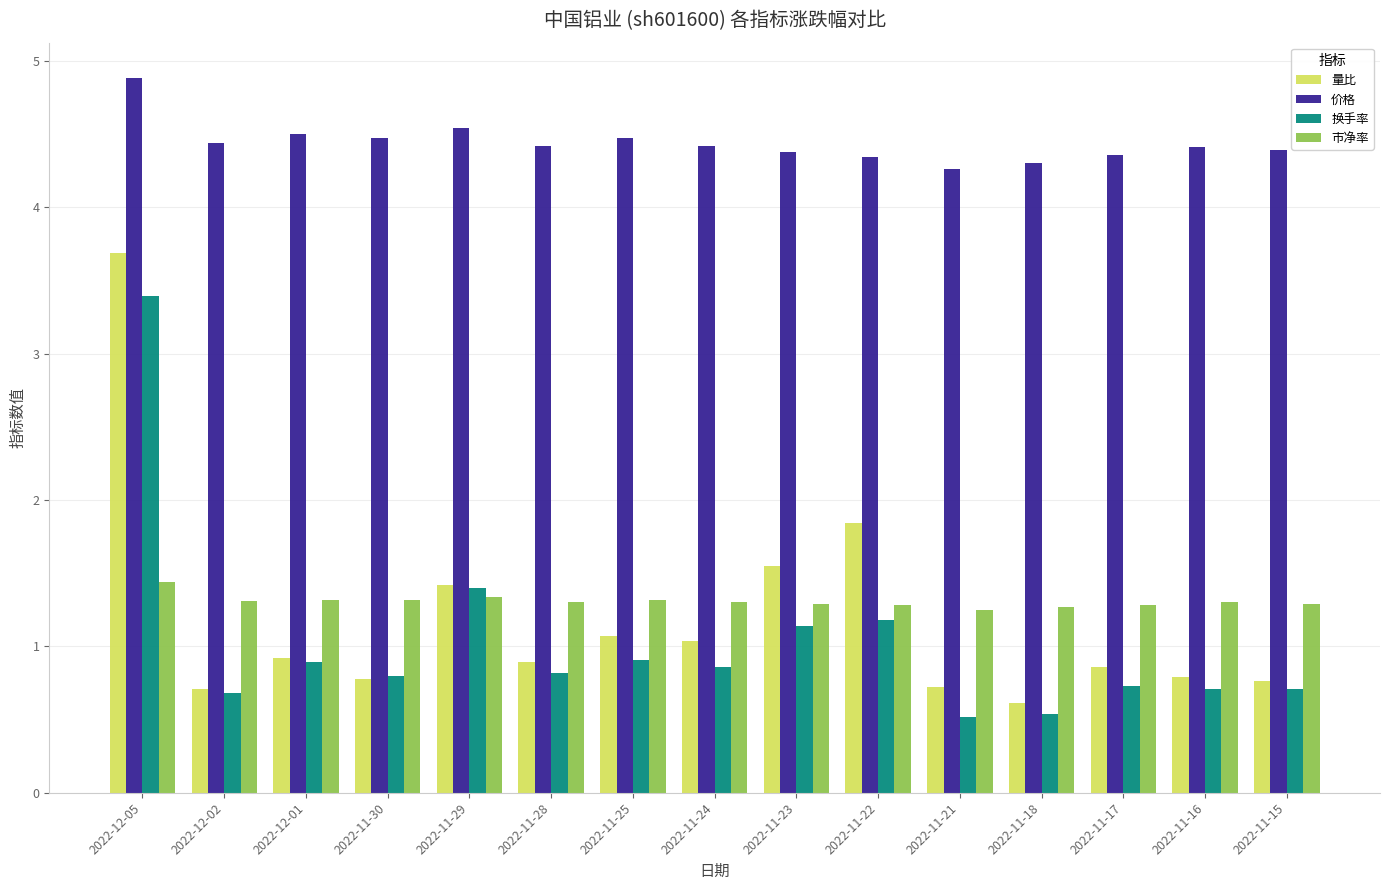

The value of 市净率 at 2022-11-22 is 0.8. True or false?

False